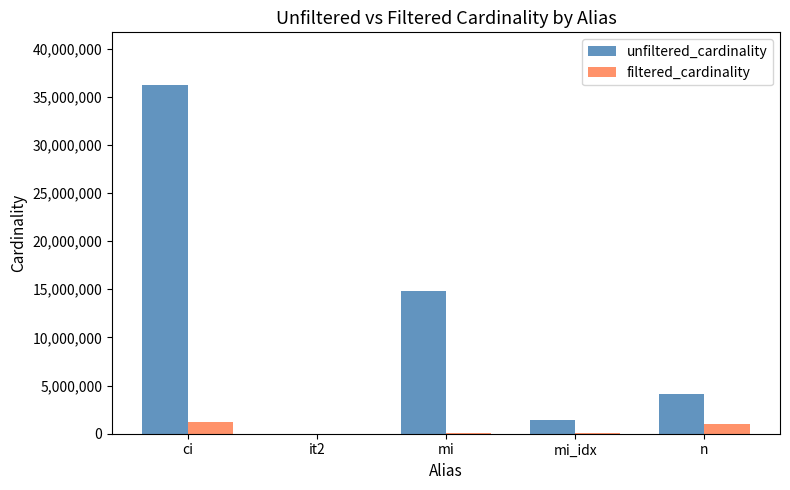

What is the approximate value of filtered_cardinality at mi?

73047